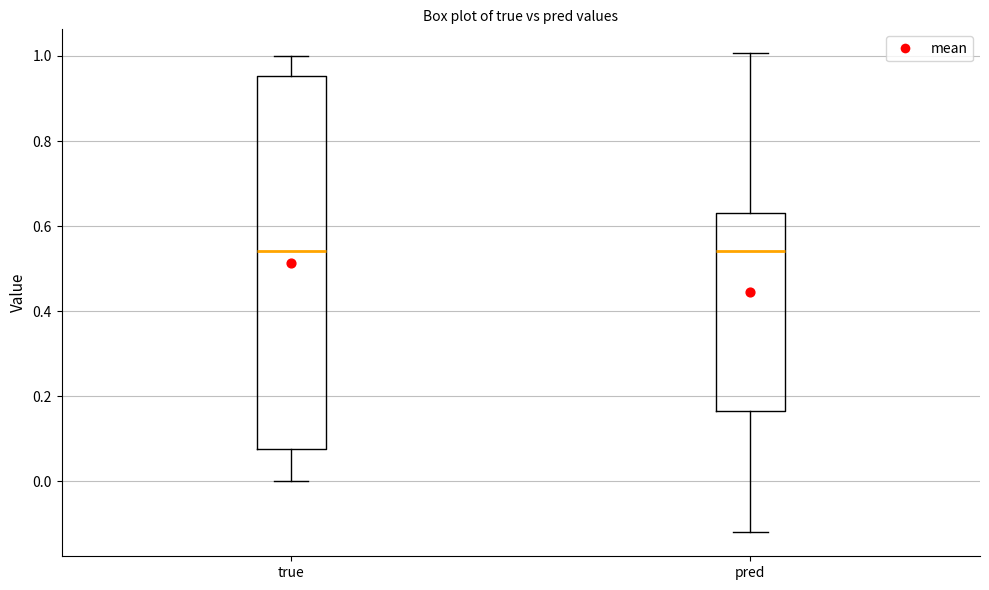

Reading left to right, read every box against the y-axis: the position of its median line, the range the box covers, and the ends of its whiskers. The values are not printed on the chart, so give them approximately, as read against the axis.

true: median 0.54, box 0.08 to 0.96, whiskers 0.00 to 1.00
pred: median 0.54, box 0.16 to 0.64, whiskers -0.12 to 1.00